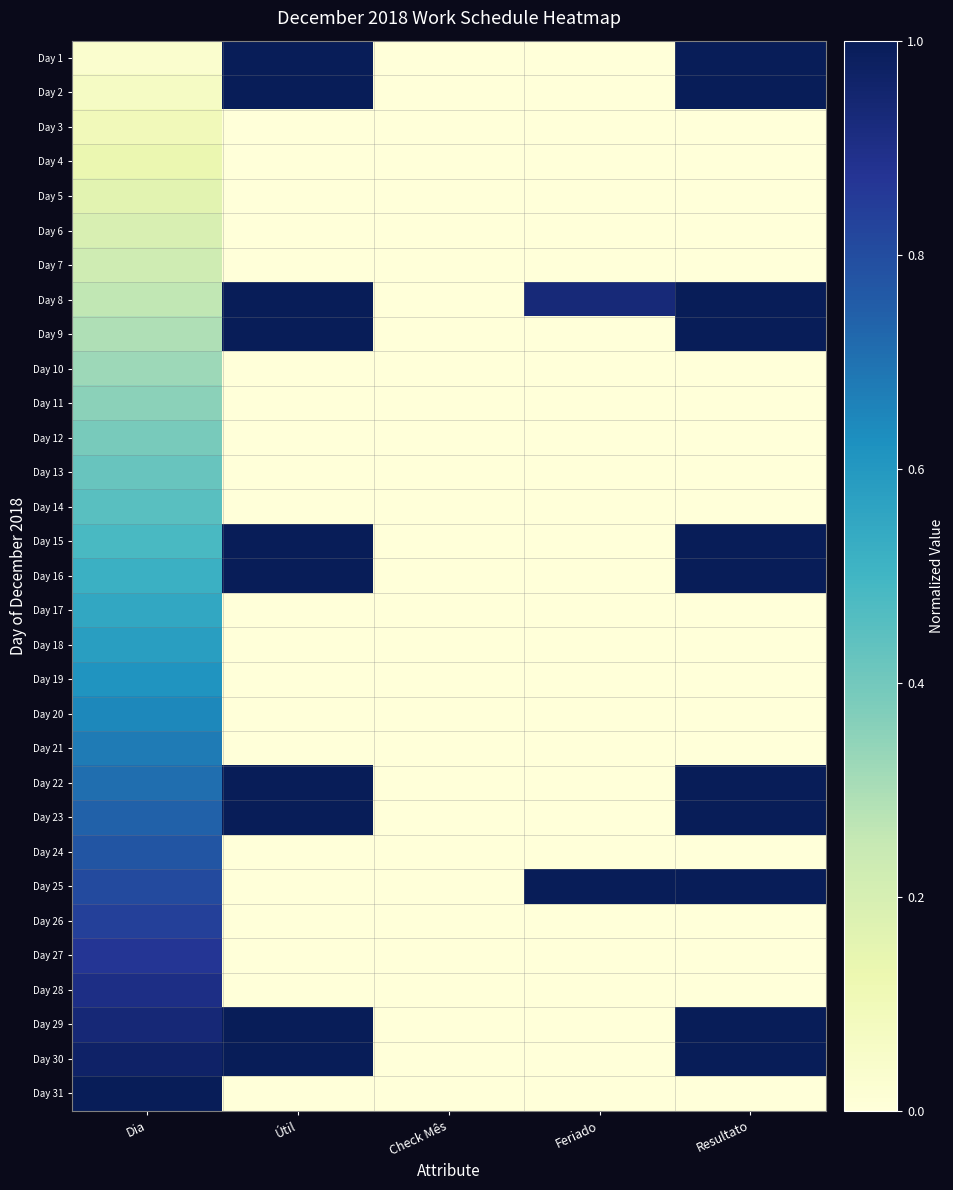

Rank the series at Check Mês from highest to lowest value.

Day 1, Day 2, Day 3, Day 4, Day 5, Day 6, Day 7, Day 8, Day 9, Day 10, Day 11, Day 12, Day 13, Day 14, Day 15, Day 16, Day 17, Day 18, Day 19, Day 20, Day 21, Day 22, Day 23, Day 24, Day 25, Day 26, Day 27, Day 28, Day 29, Day 30, Day 31